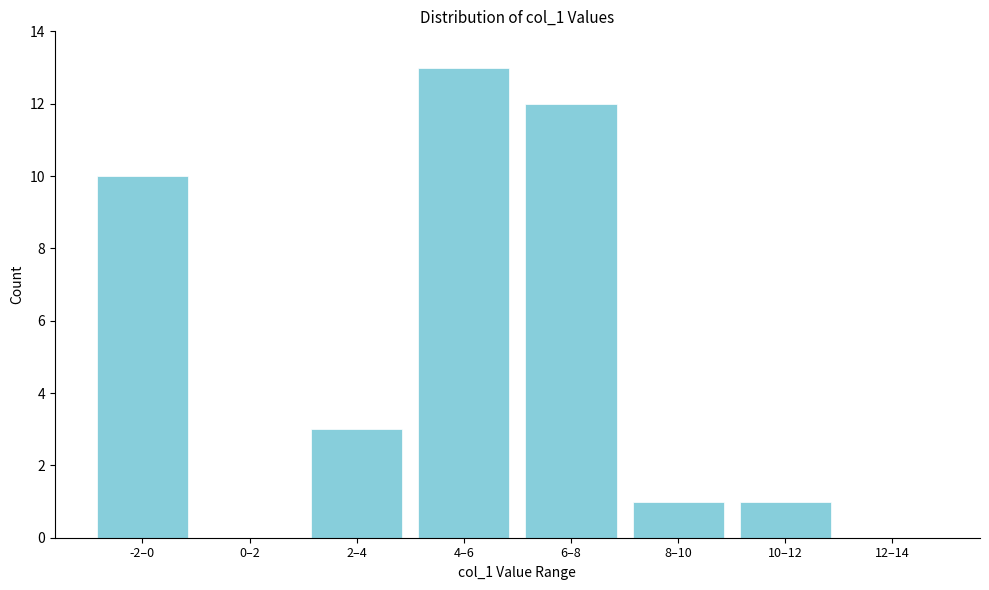

Reading left to right, what are all the values shown in this chart?

-2–0=10	0–2=0	2–4=3	4–6=13	6–8=12	8–10=1	10–12=1	12–14=0